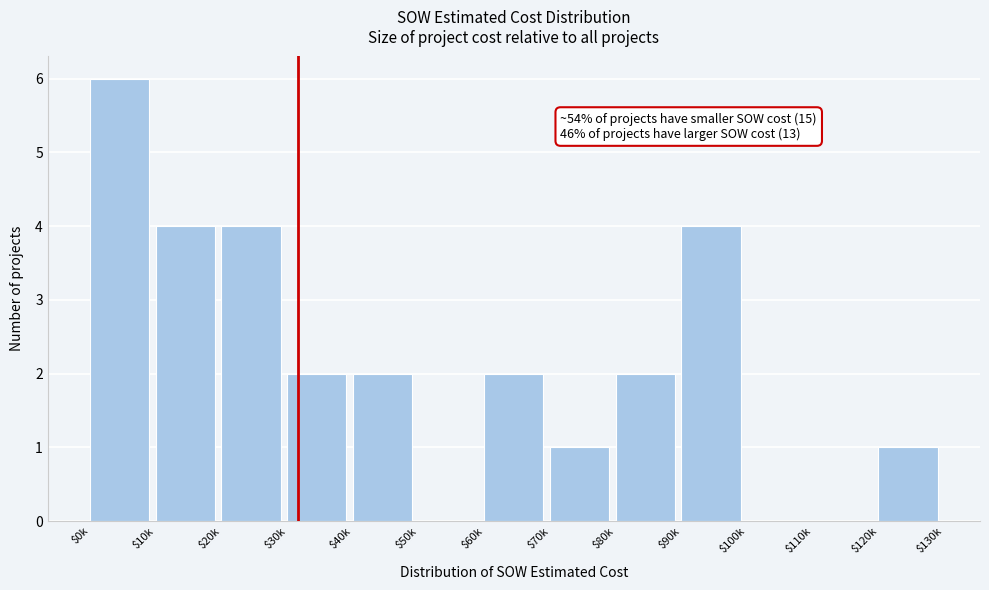

What is the sum of all values?

28